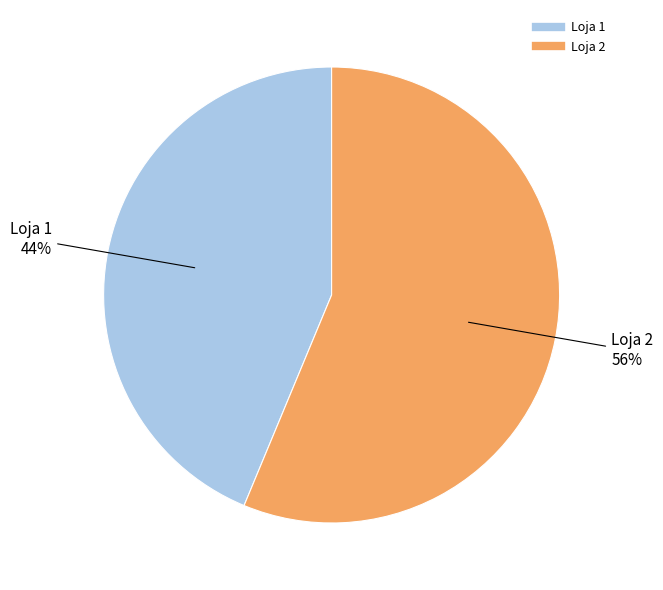

Is the sum of Loja 1 and Loja 2 greater than half?

Yes